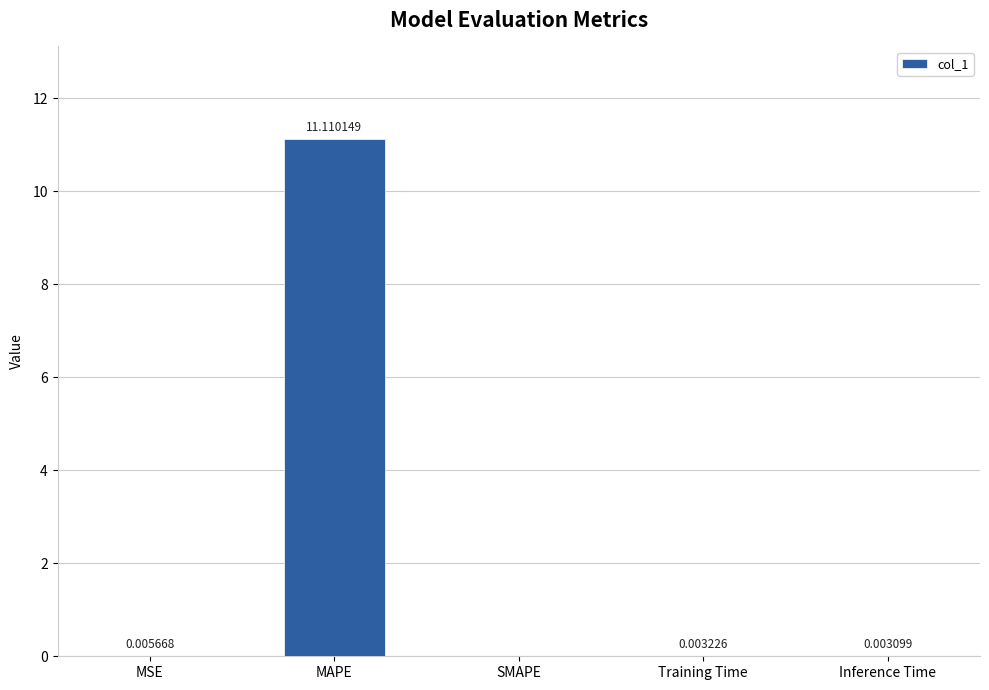

Where is the data nearest to the value 5?

MSE